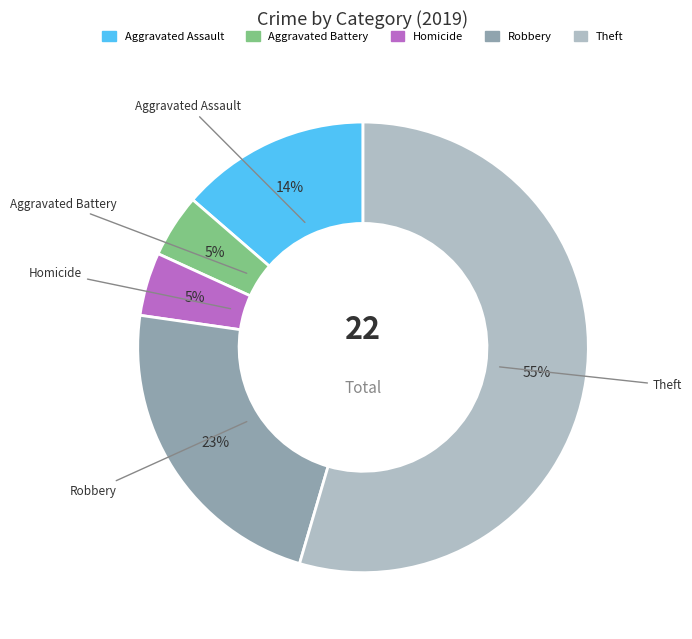

To the nearest percent, what is the average slice percentage?

20%